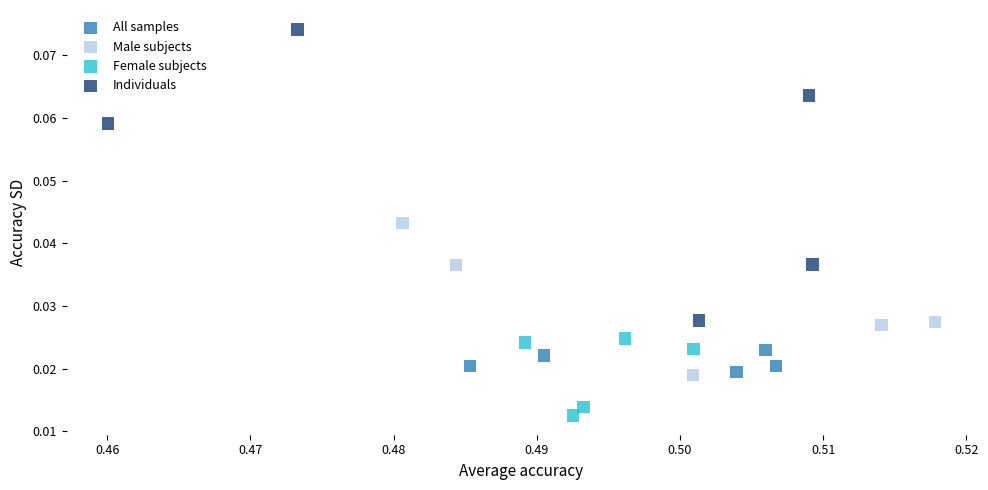

Which series contains the lowest Y value?

Female subjects